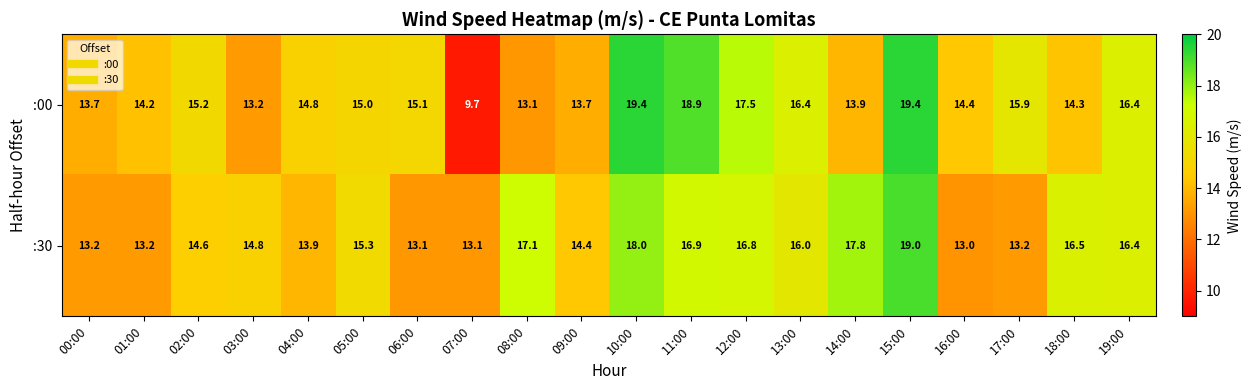

Is it true that :30 equals 19.3 at 09:00?

False